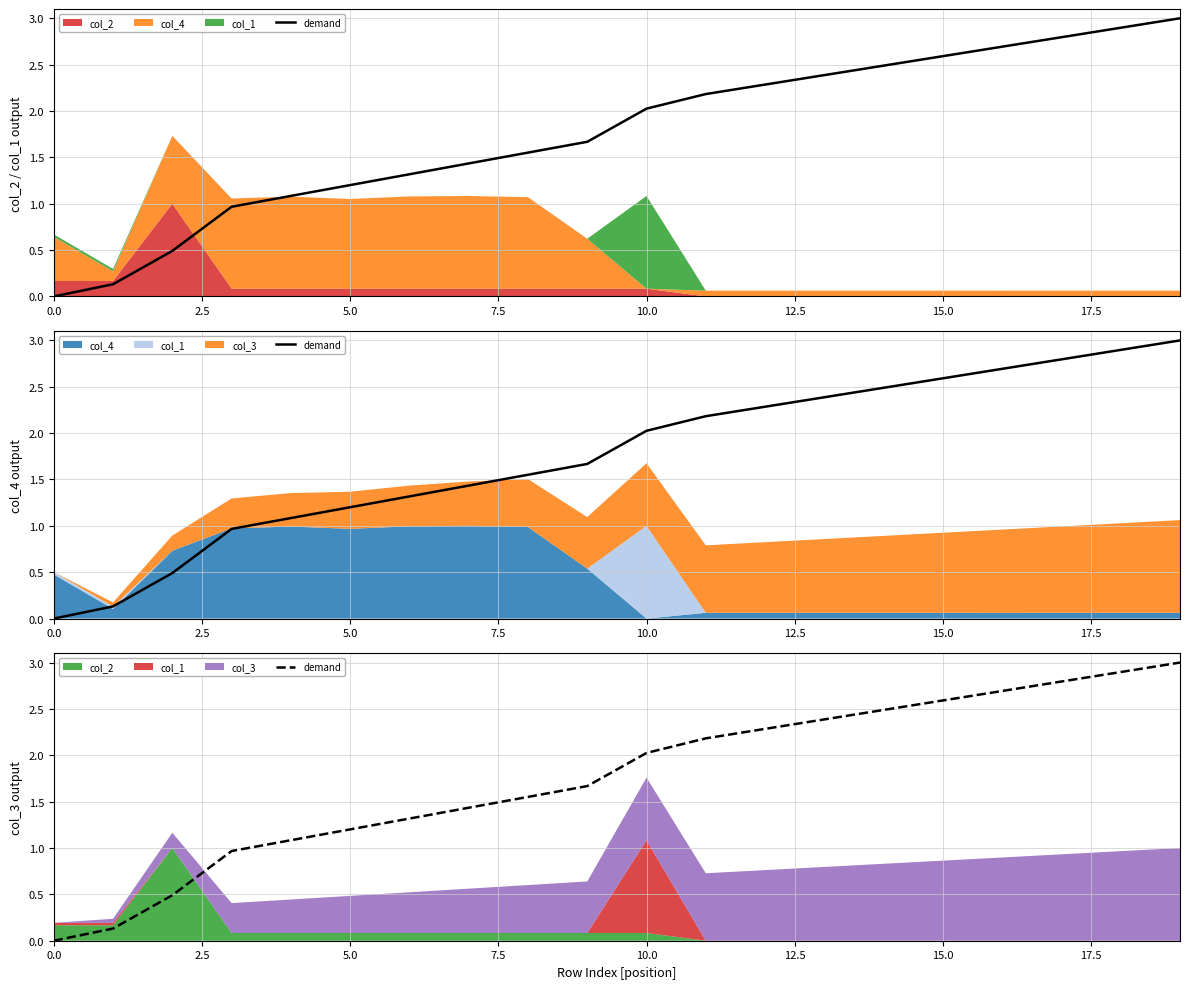

Reading right to left, extract all data points from this chart.

3.0	2.9	2.8	2.7	2.6	2.5	2.4	2.3	2.2	2.0	1.7	1.6	1.4	1.3	1.2	1.1	1.0	0.5	0.1	0.0